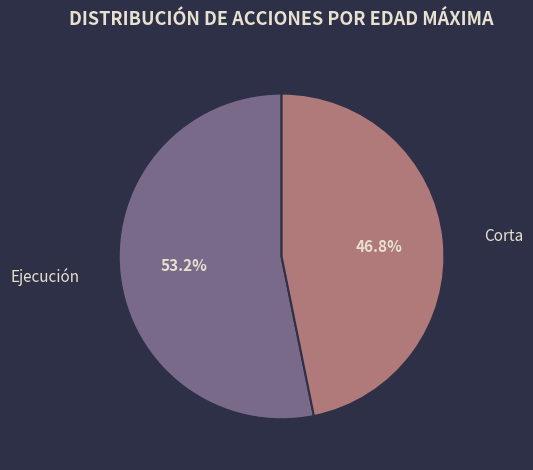

To the nearest percent, what is the difference between the largest and smallest slice percentages?

6%